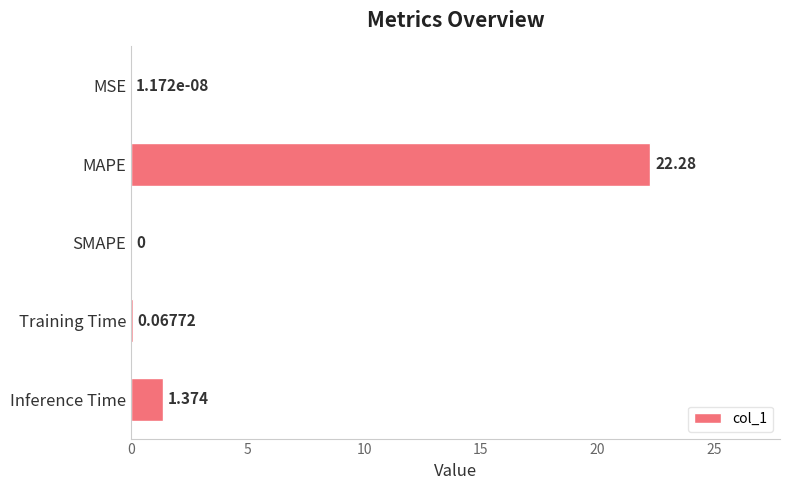

Which has a higher value, Inference Time or Training Time?

Inference Time